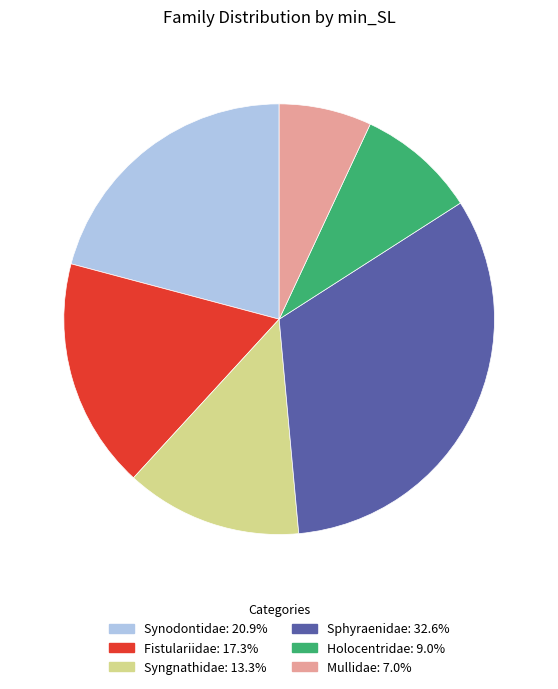

Is there any slice that represents more than half of the pie?

No